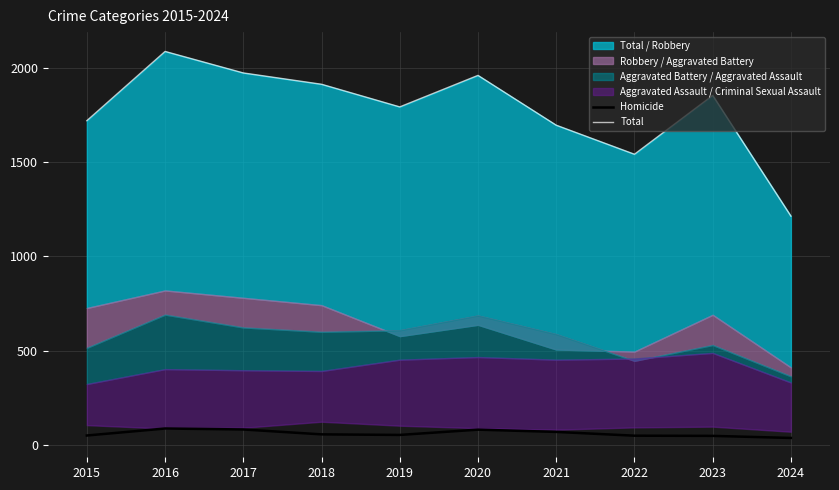

How many interior local valleys does the Homicide series have?

1